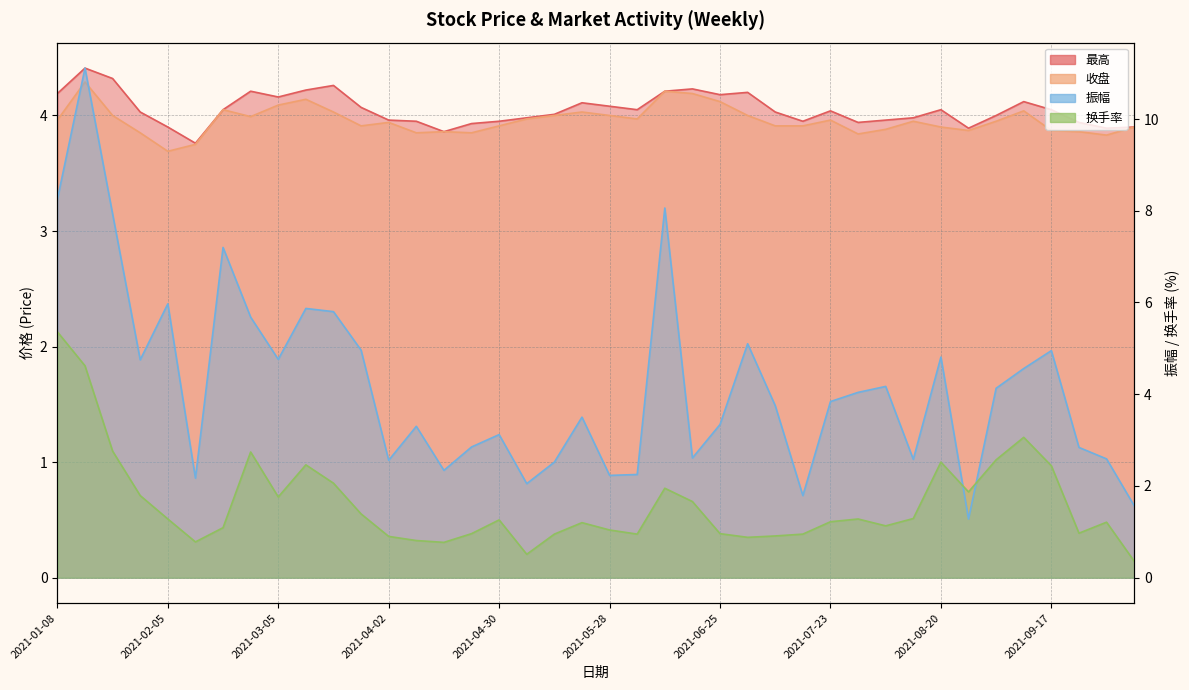

Which series has the widest spread of values?

振幅